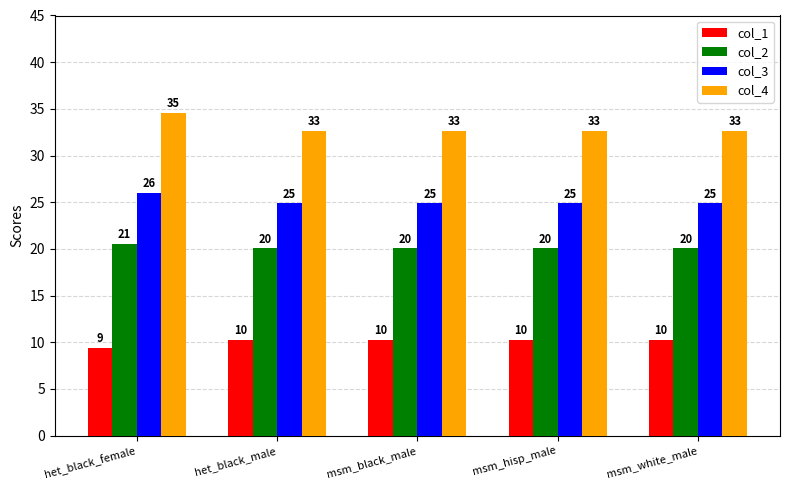

What are all the series names shown in the legend?

col_1, col_2, col_3, col_4